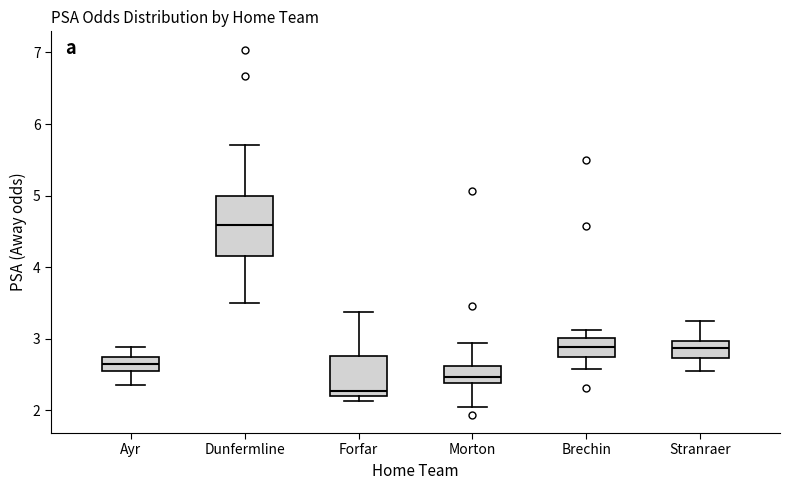

Reading left to right, transcribe this box plot: for each box, give where its median line is, the range the box spans, and where its two whiskers end, as read against the y-axis. The values are not printed on the chart, so give them approximately, as read against the axis.

Ayr: median 2.7, box 2.6 to 2.8, whiskers 2.4 to 2.9
Dunfermline: median 4.6, box 4.2 to 5.0, whiskers 3.5 to 5.7
Forfar: median 2.3, box 2.2 to 2.8, whiskers 2.1 to 3.4
Morton: median 2.5, box 2.4 to 2.6, whiskers 2.1 to 2.9
Brechin: median 2.9, box 2.8 to 3.0, whiskers 2.6 to 3.1
Stranraer: median 2.9, box 2.7 to 3.0, whiskers 2.6 to 3.3